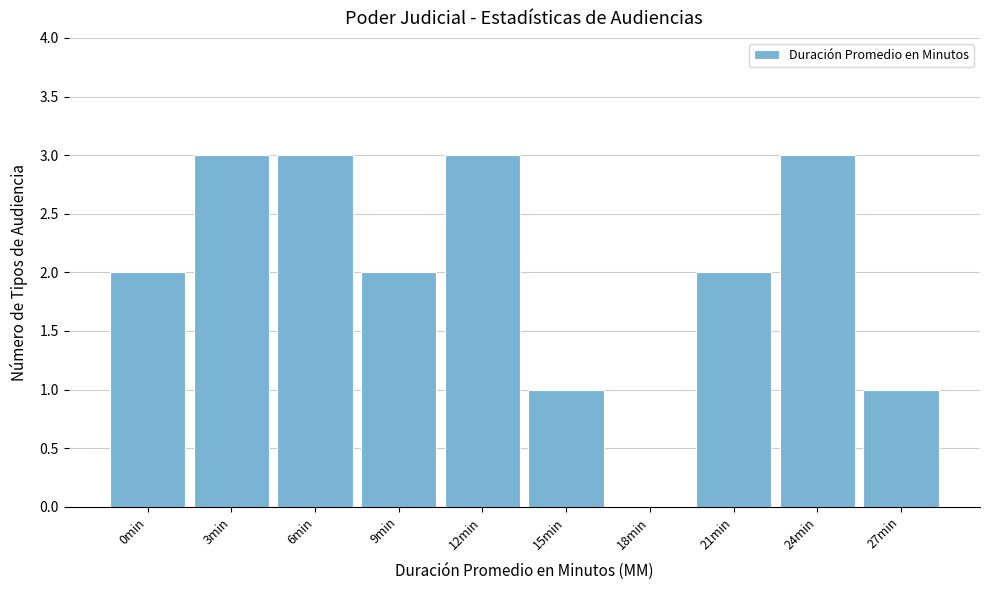

Reading left to right, list all the values displayed in this chart.

0min=2	3min=3	6min=3	9min=2	12min=3	15min=1	18min=0	21min=2	24min=3	27min=1